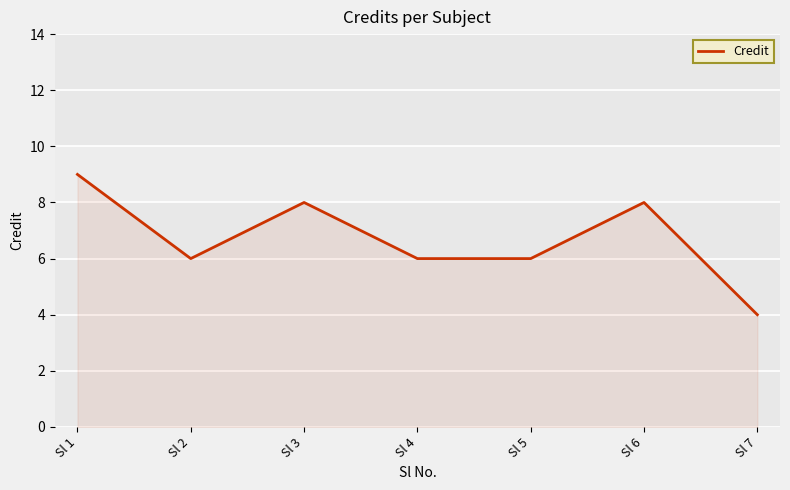

The value at Sl 2 is 6. True or false?

True